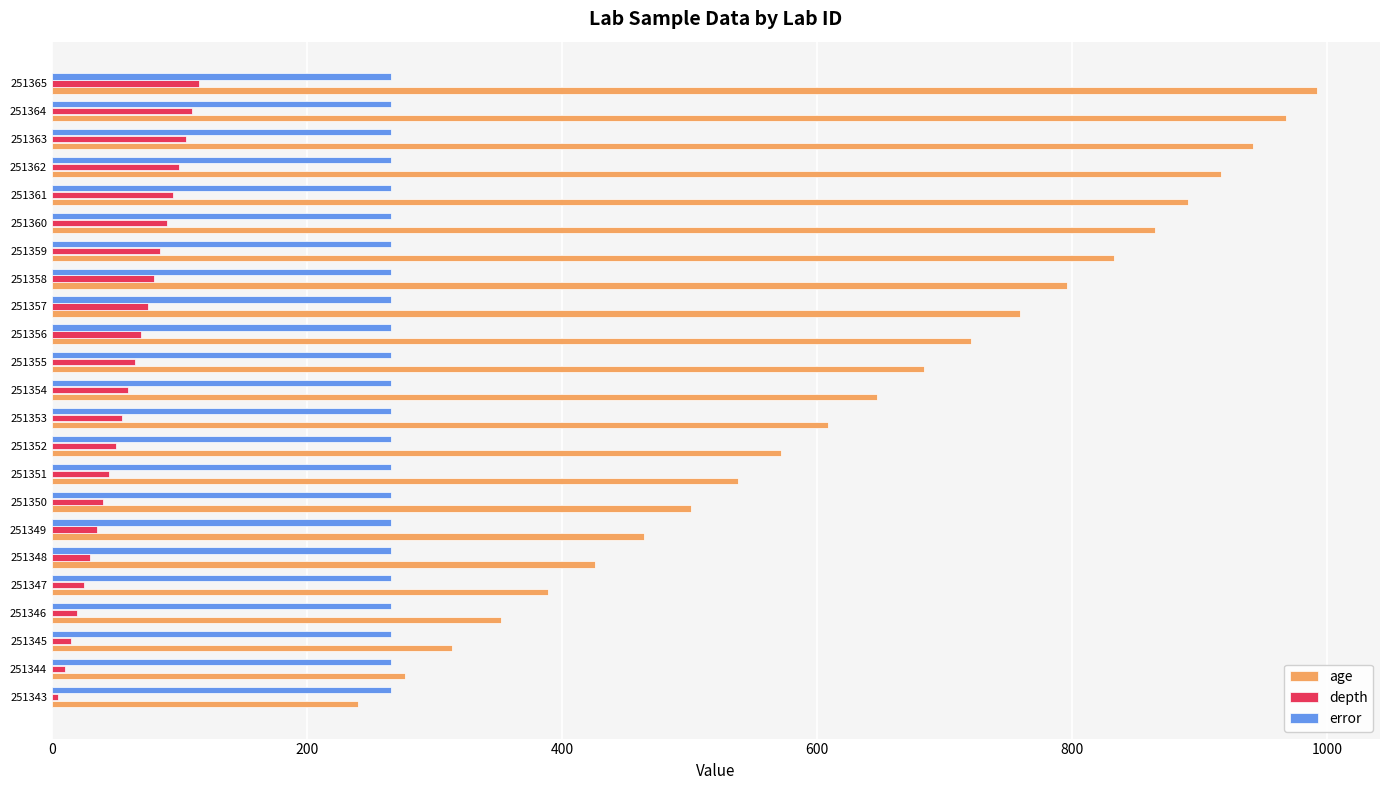

True or false: age has a value of 955 at 251355.

False